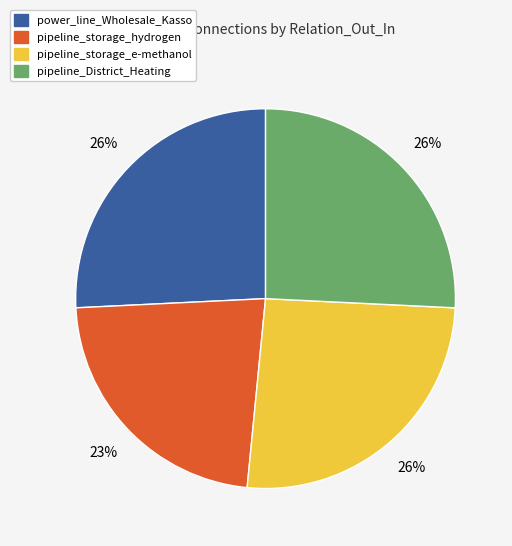

To the nearest percent, what percentage of the pie is pipeline_District_Heating?

26%